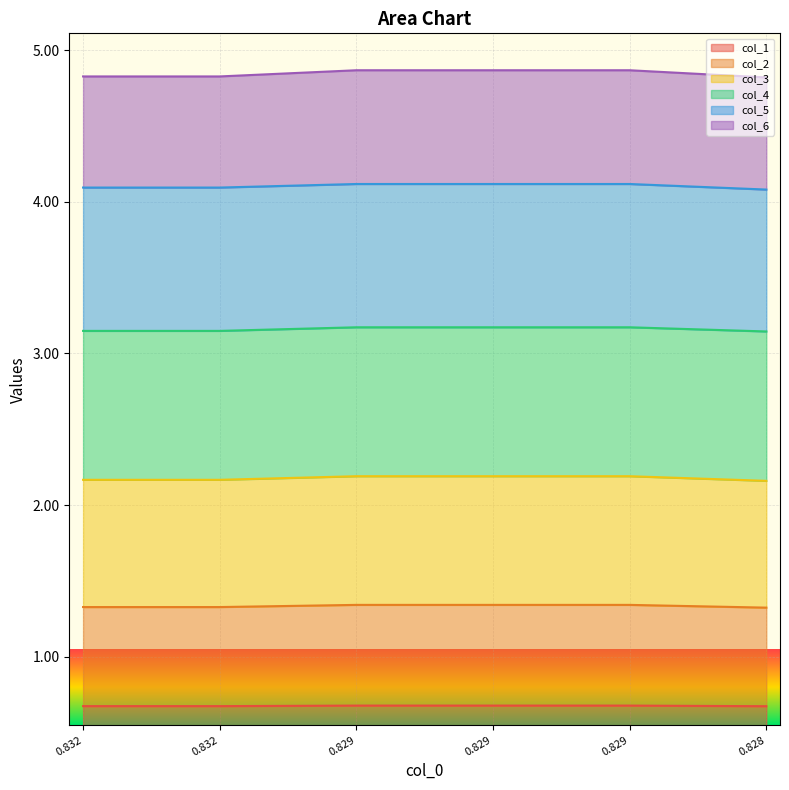

Between 0.832 and 0.829, which series saw the biggest shift?

col_2